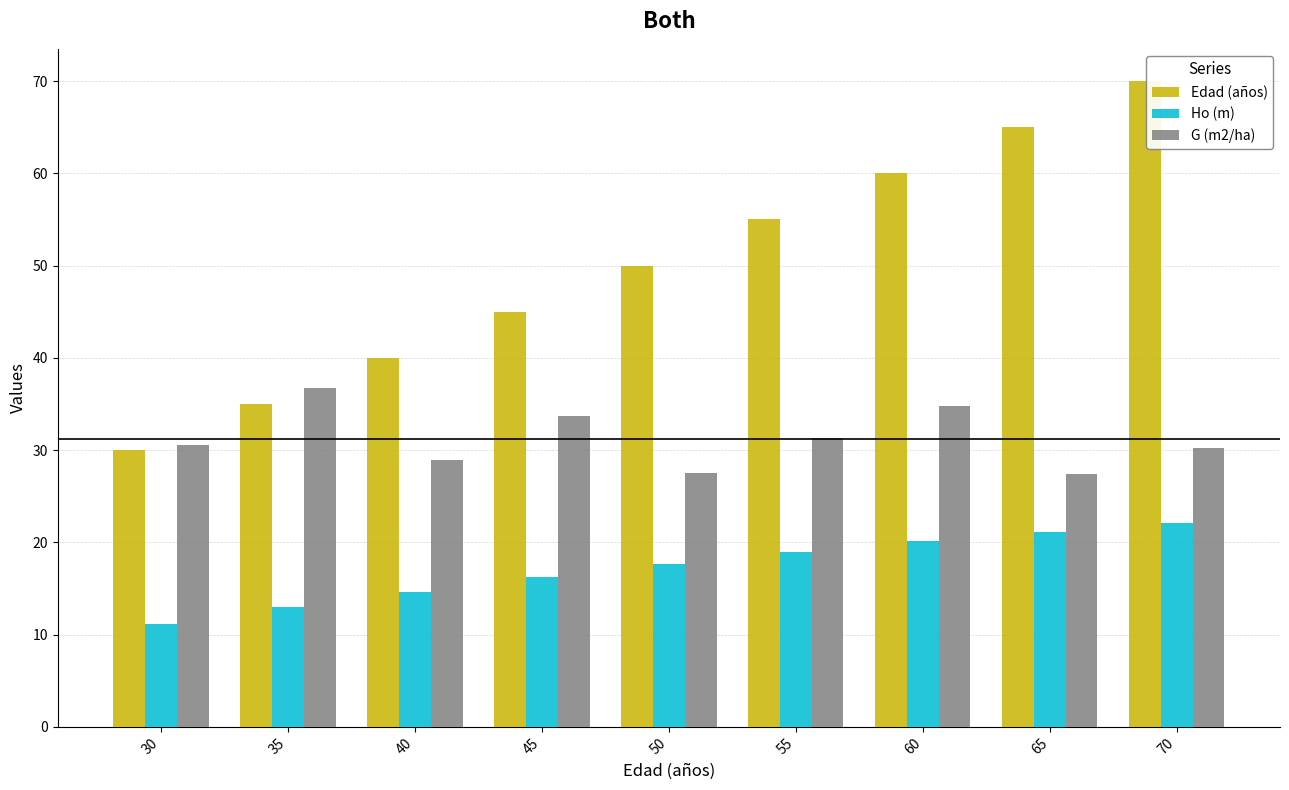

What is the spread (max minus min) of values at 55?

36.1